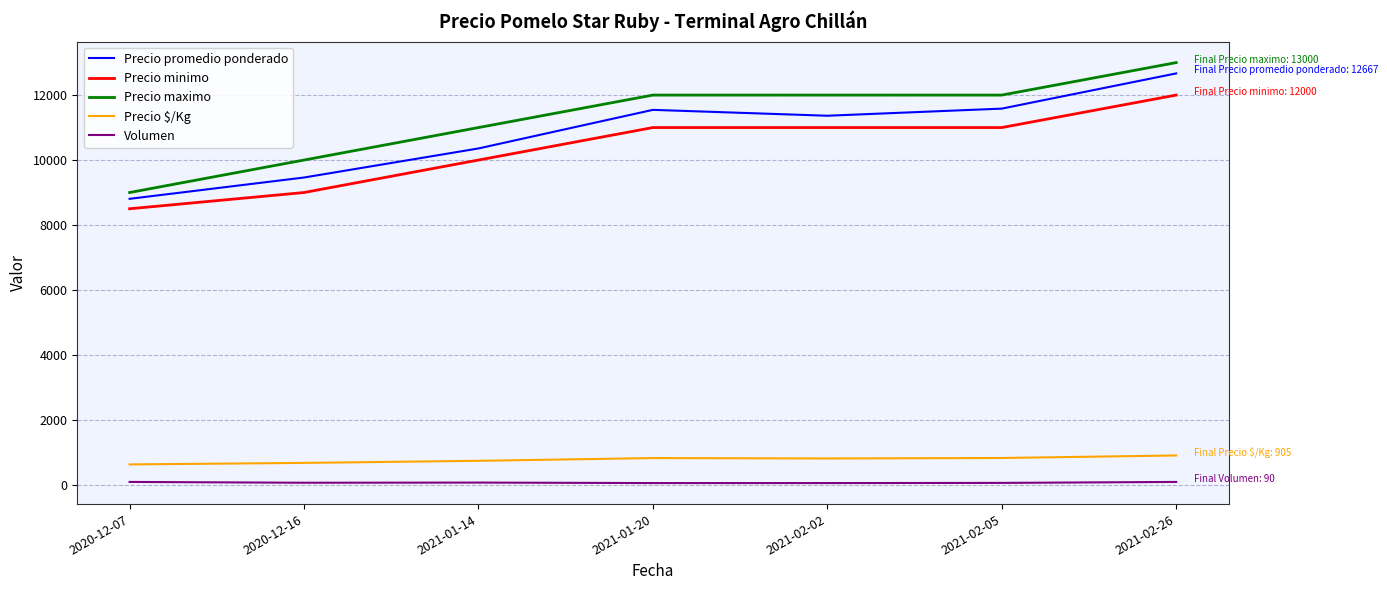

Is this an area chart (filled region under the line)?

No